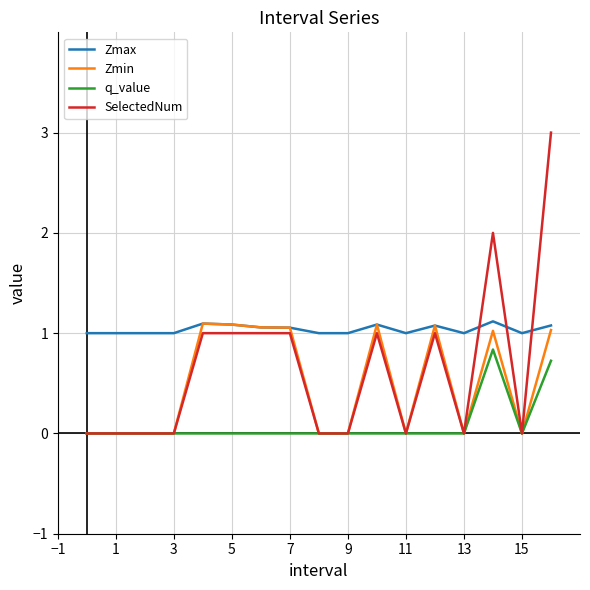

True or false: Zmax and q_value cross at least once.

False